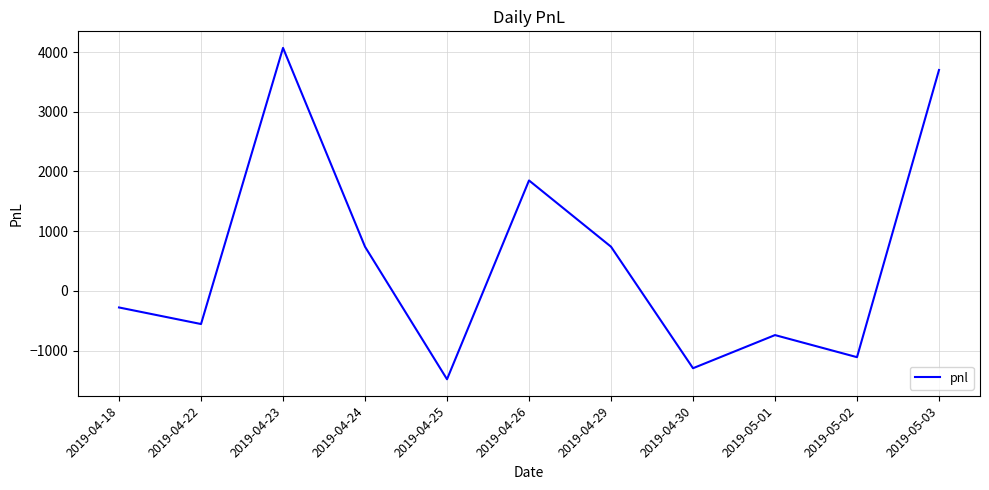

True or false: the data shows -555.0 at 2019-04-22.

True